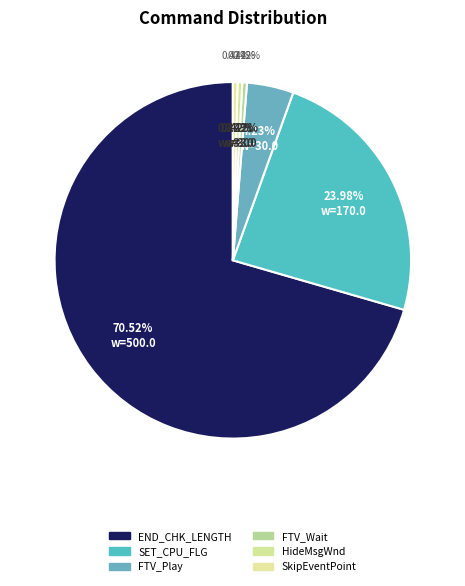

The FTV_Wait slice represents 0% of the pie. True or false?

True